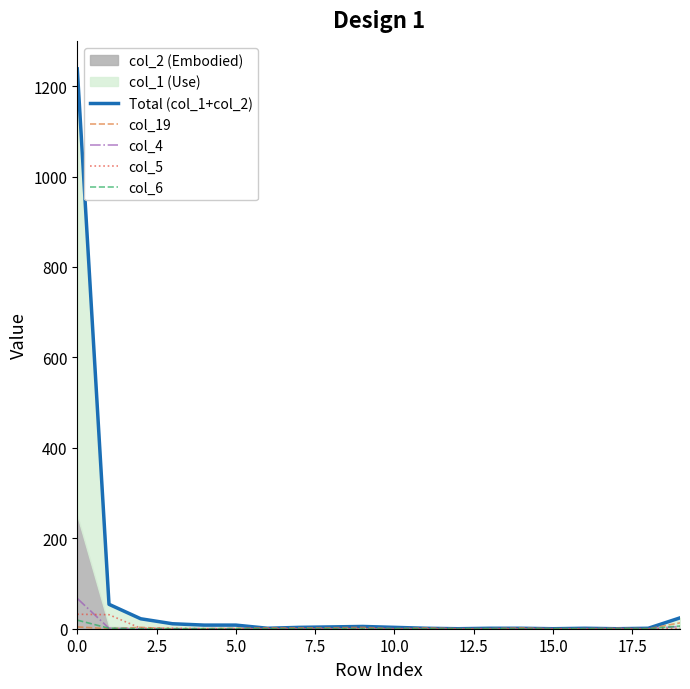

The value of col_4 at 0.0 is 67. True or false?

True